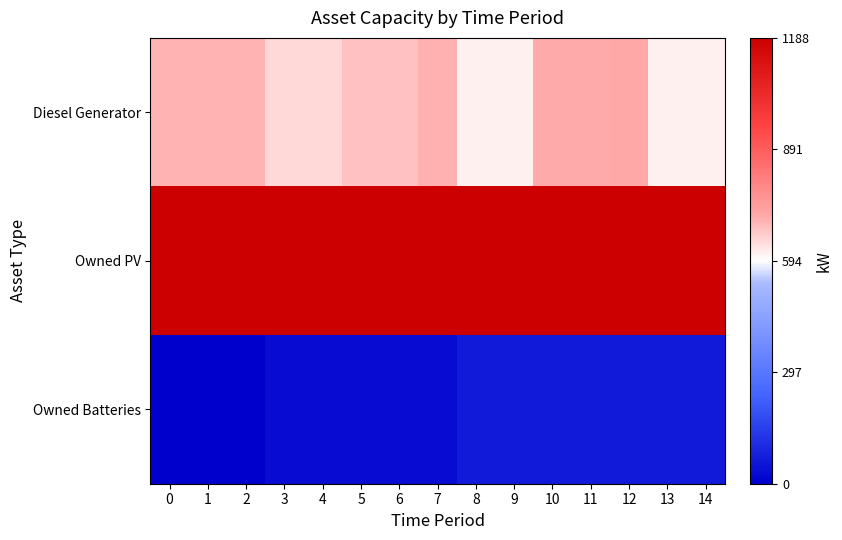

Between 14 and 11, which is larger?

11